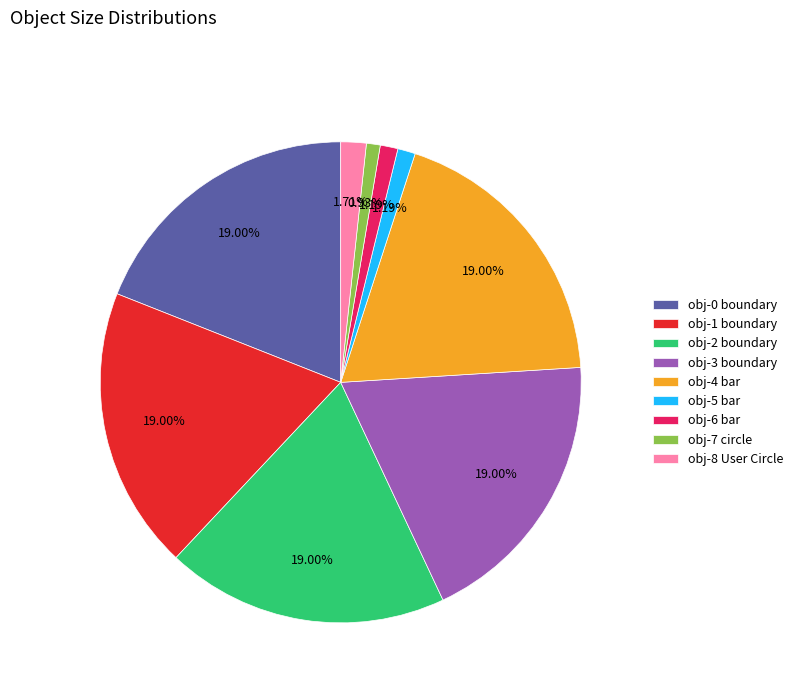

Does obj-2 boundary represent more than half of the total?

No